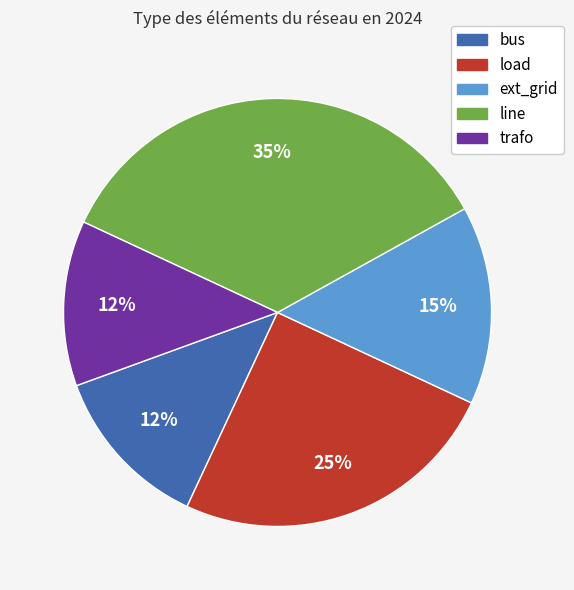

To the nearest percent, what is the average slice percentage?

20%